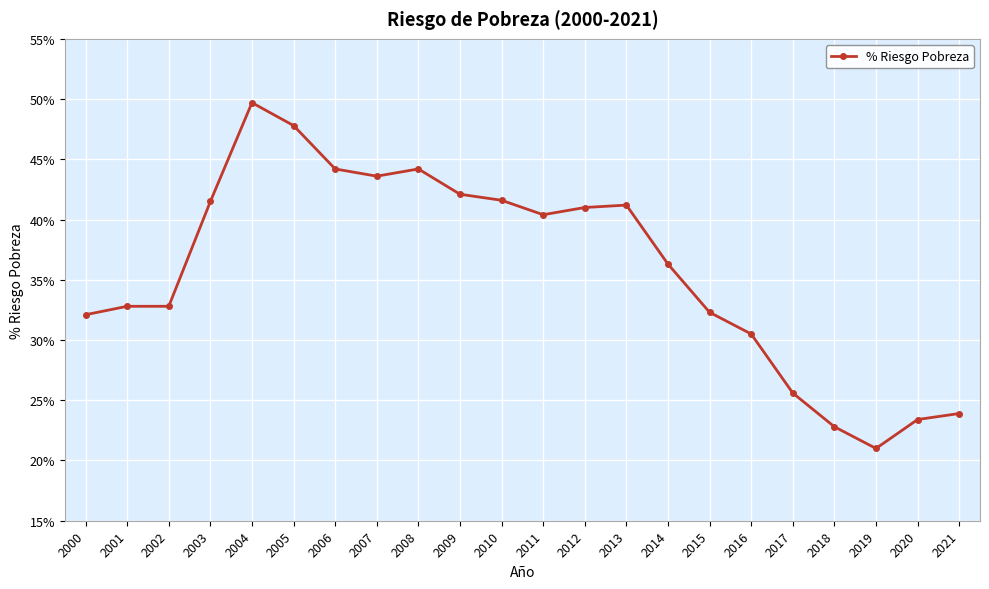

Reading left to right, what are all the values shown in this chart?

2000=0.3	2001=0.3	2002=0.3	2003=0.4	2004=0.5	2005=0.5	2006=0.4	2007=0.4	2008=0.4	2009=0.4	2010=0.4	2011=0.4	2012=0.4	2013=0.4	2014=0.4	2015=0.3	2016=0.3	2017=0.3	2018=0.2	2019=0.2	2020=0.2	2021=0.2